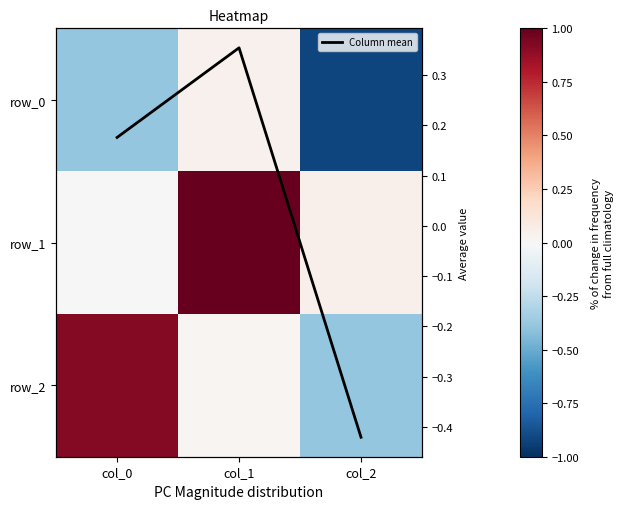

At which category does the chart reach its minimum across all series?

col_2